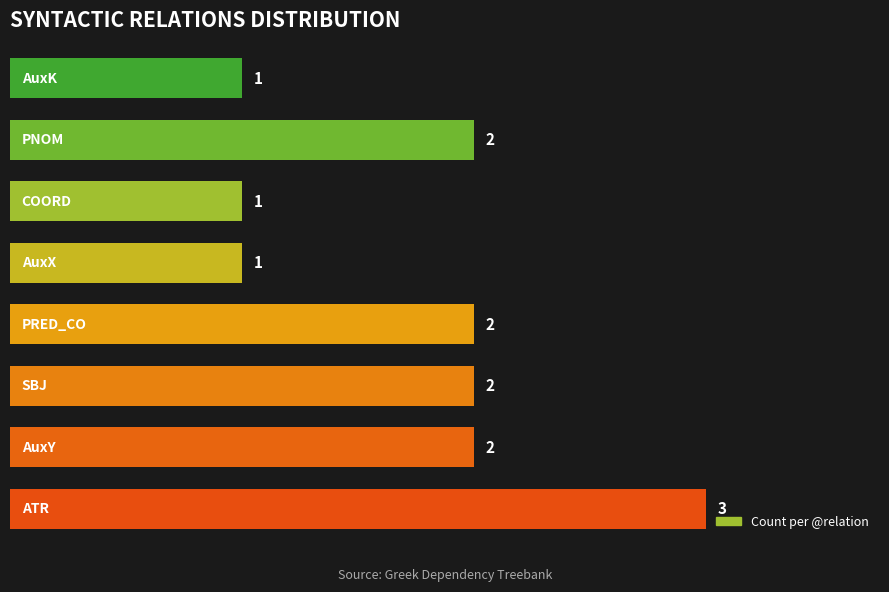

How many data points are less than 2?

3